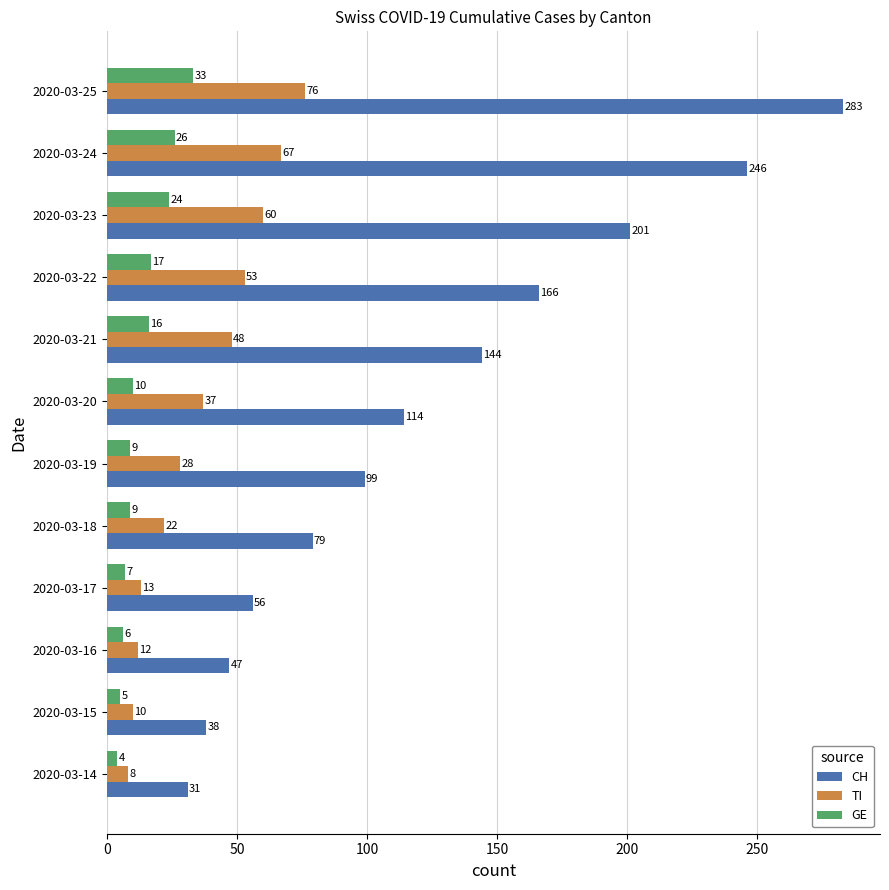

The value of CH at 2020-03-25 is 444. True or false?

False